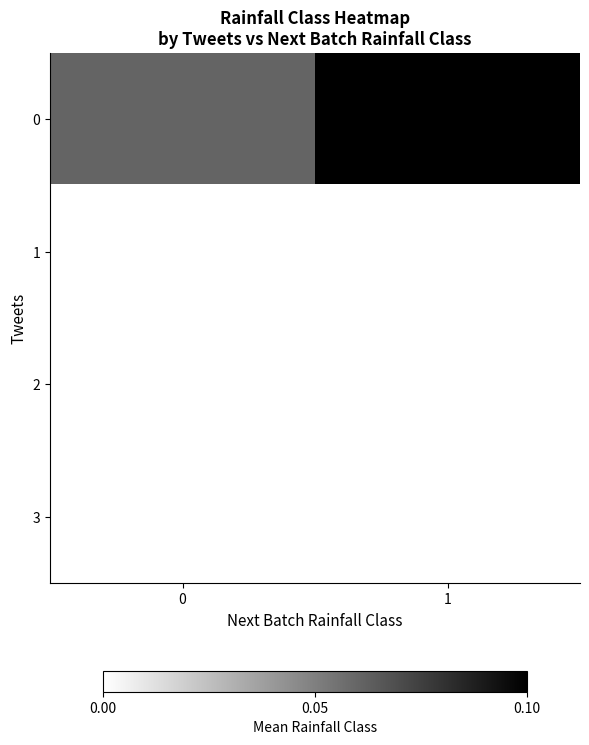

Reading right to left, list all the values displayed in this chart.

0: 1=0.2	0=0.1
1: 1=0.0	0=0.0
2: 1=0.0	0=0.0
3: 1=0.0	0=0.0